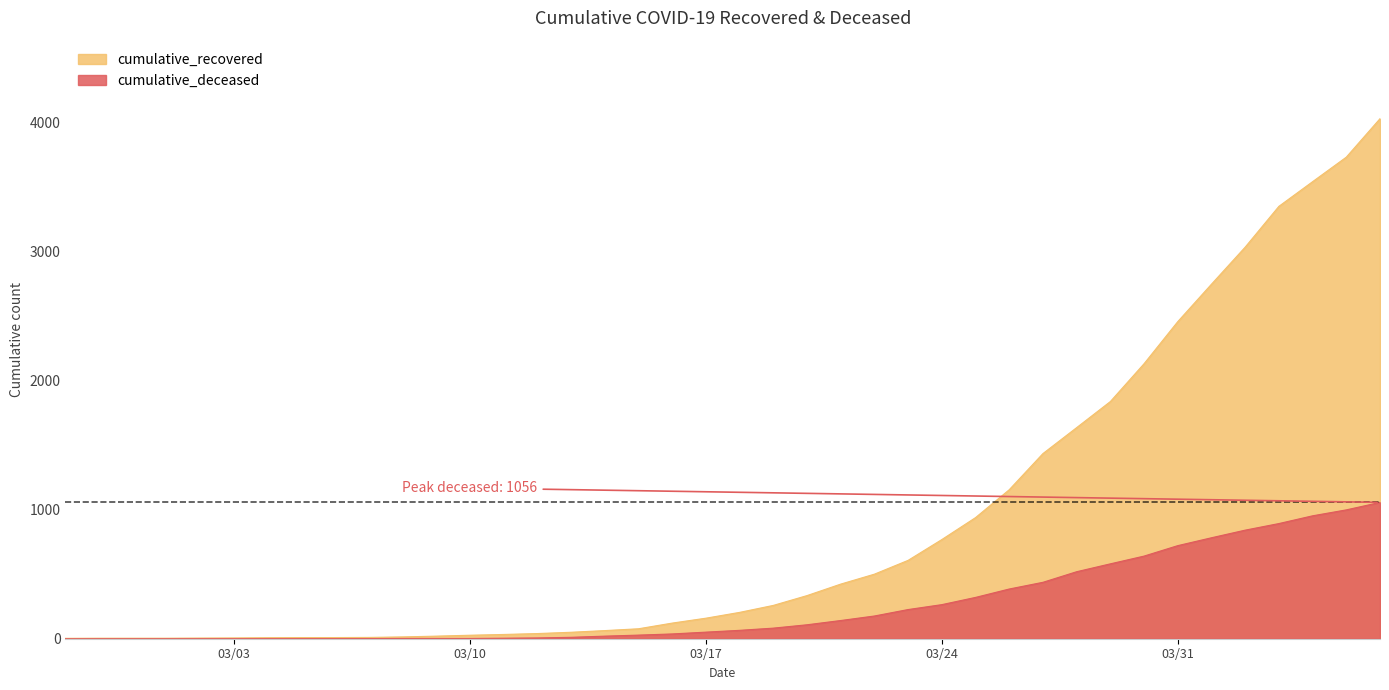

True or false: cumulative_deceased and cumulative_recovered cross at least once.

False